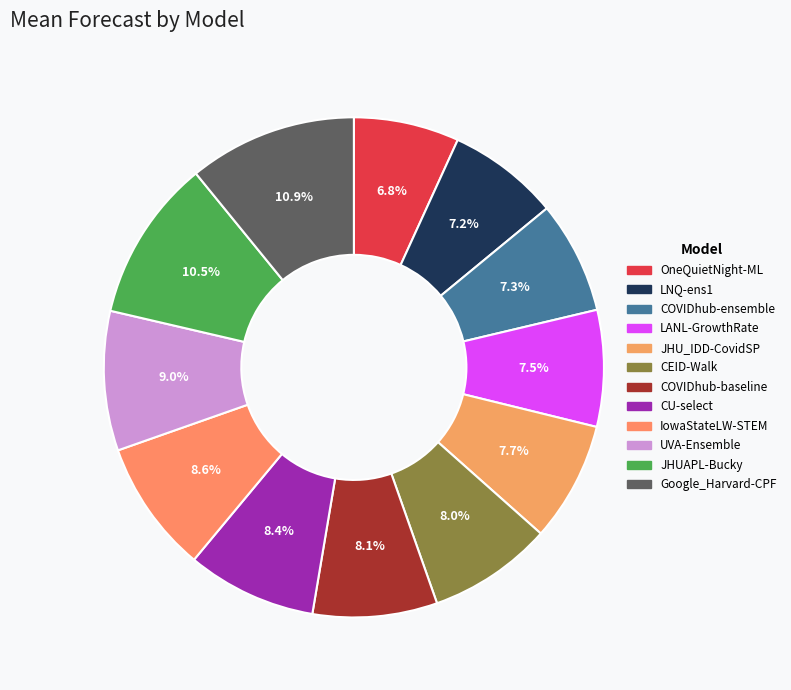

What is the largest slice in the pie chart?

Google_Harvard-CPF